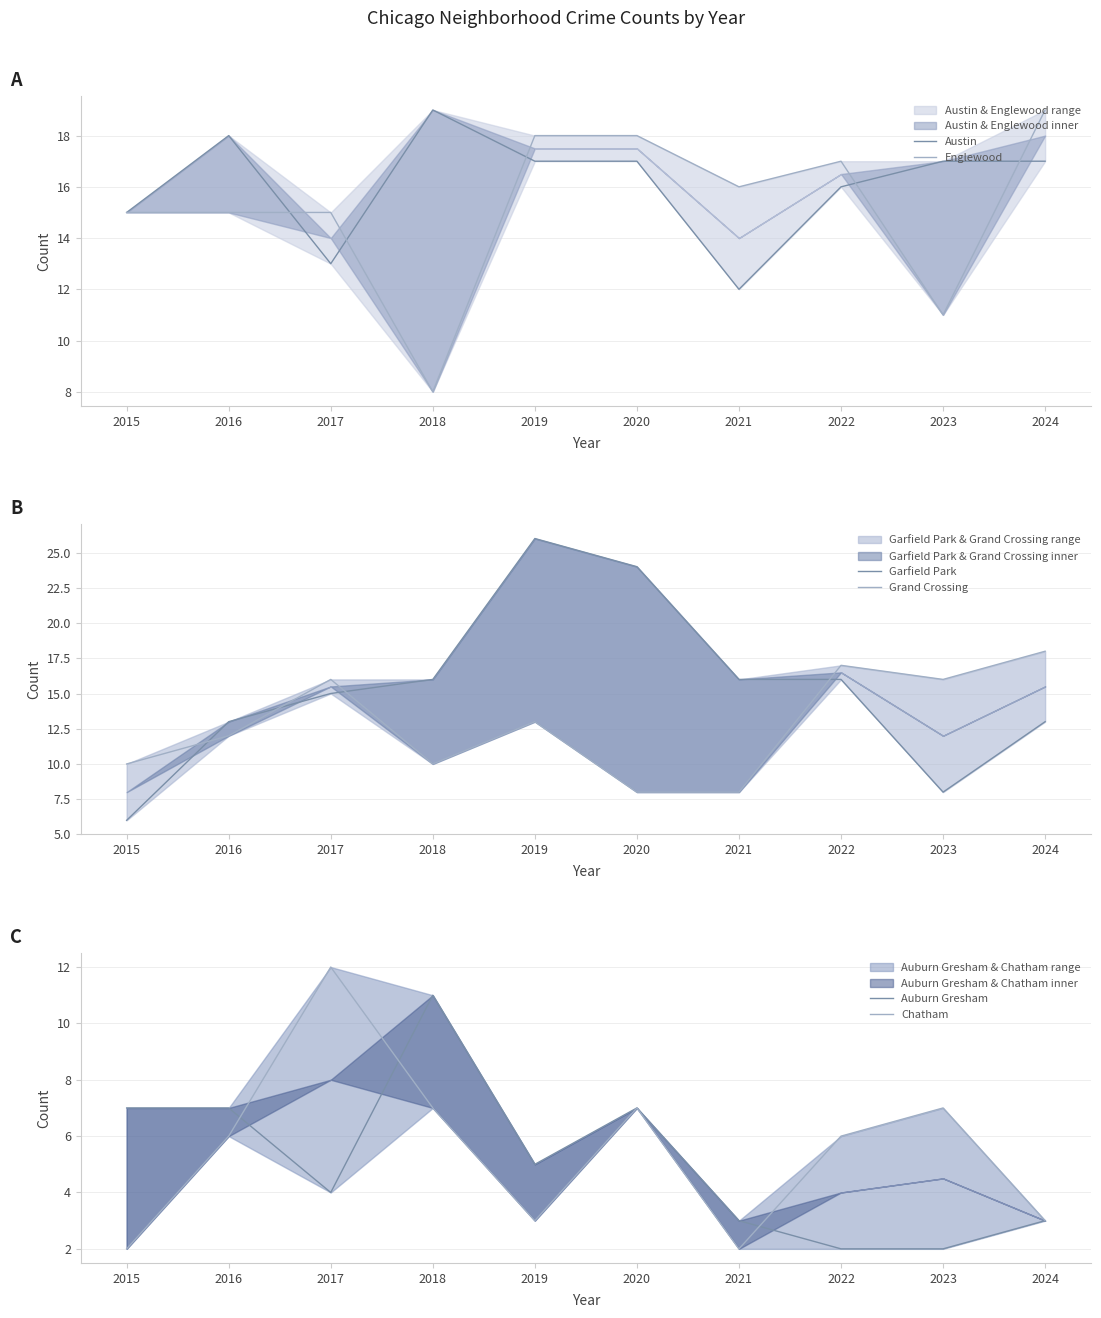

How many lines are shown in the chart?

6